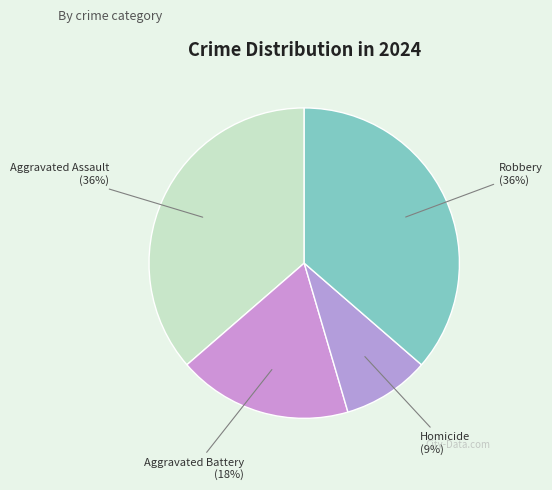

The Aggravated Assault slice represents 27% of the pie. True or false?

False